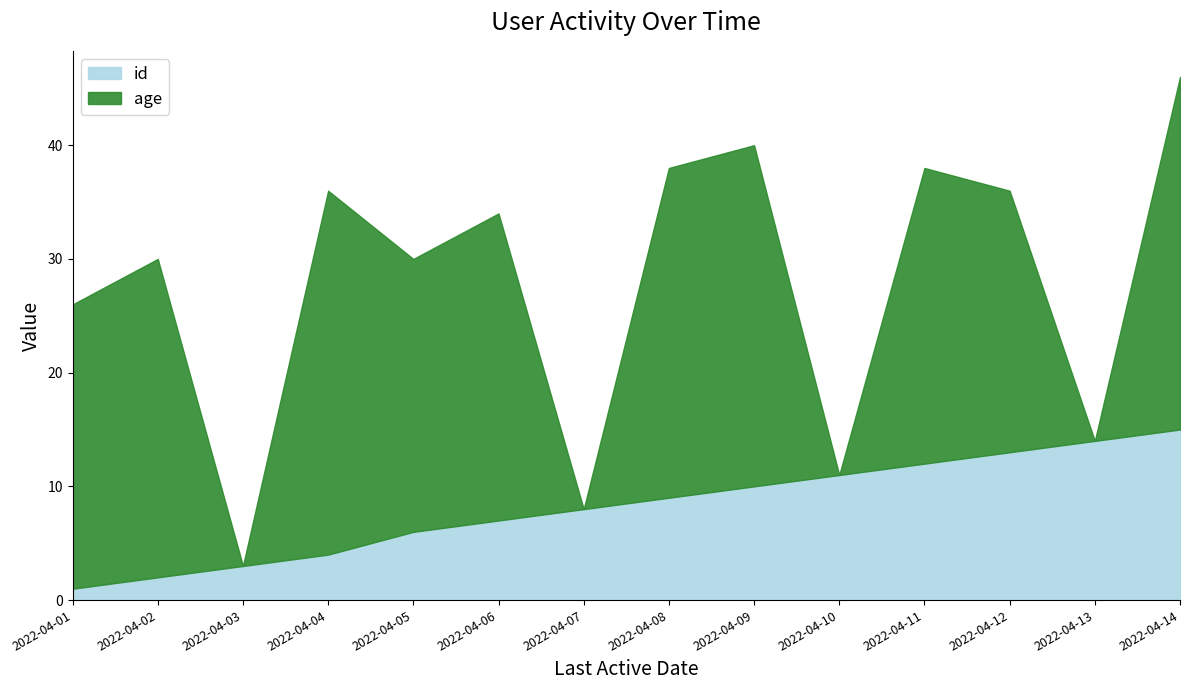

Reading right to left, list all the values displayed in this chart.

id: 2022-04-14=15	2022-04-13=14	2022-04-12=13	2022-04-11=12	2022-04-10=11	2022-04-09=10	2022-04-08=9	2022-04-07=8	2022-04-06=7	2022-04-05=6	2022-04-04=4	2022-04-03=3	2022-04-02=2	2022-04-01=1
age: 2022-04-14=31	2022-04-13=0	2022-04-12=23	2022-04-11=26	2022-04-10=0	2022-04-09=30	2022-04-08=29	2022-04-07=0	2022-04-06=27	2022-04-05=24	2022-04-04=32	2022-04-03=0	2022-04-02=28	2022-04-01=25